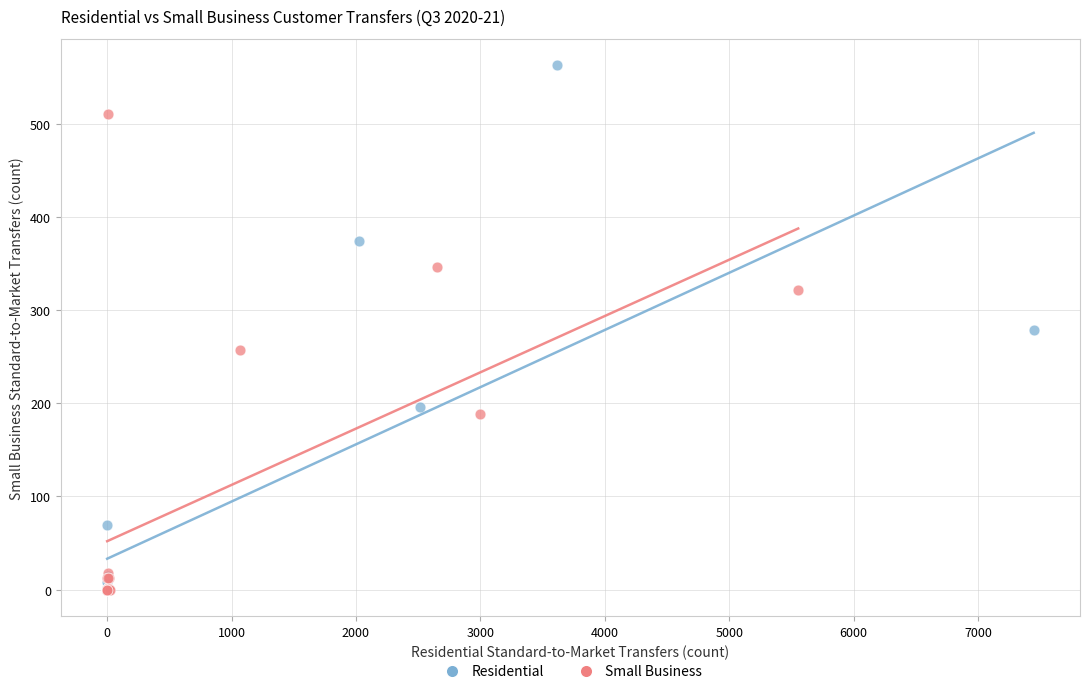

Which series reaches the maximum Y coordinate?

Residential